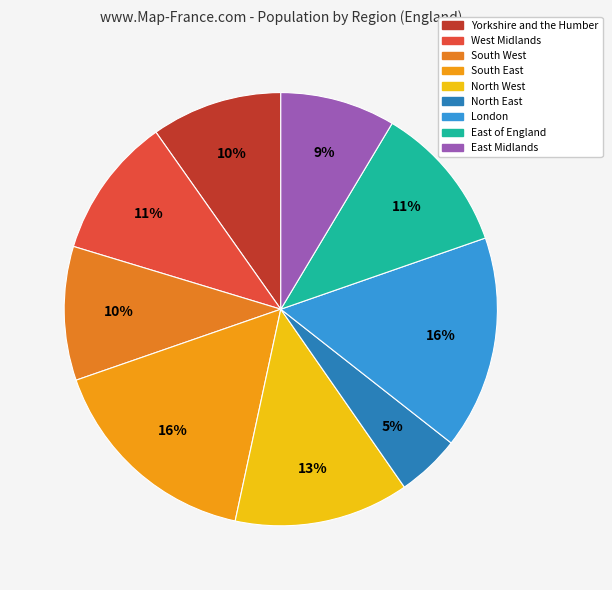

Is it true that Yorkshire and the Humber is 10% of the pie?

True